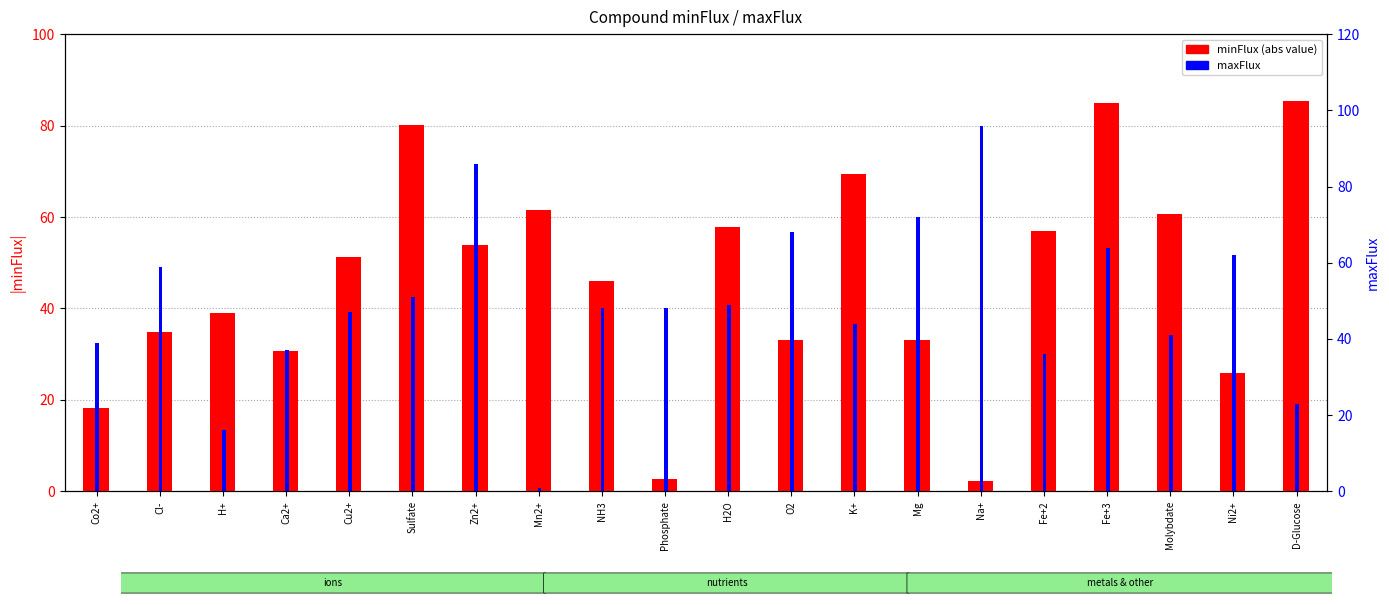

At Mg, list the series in order from smallest to largest.

minFlux (abs), maxFlux